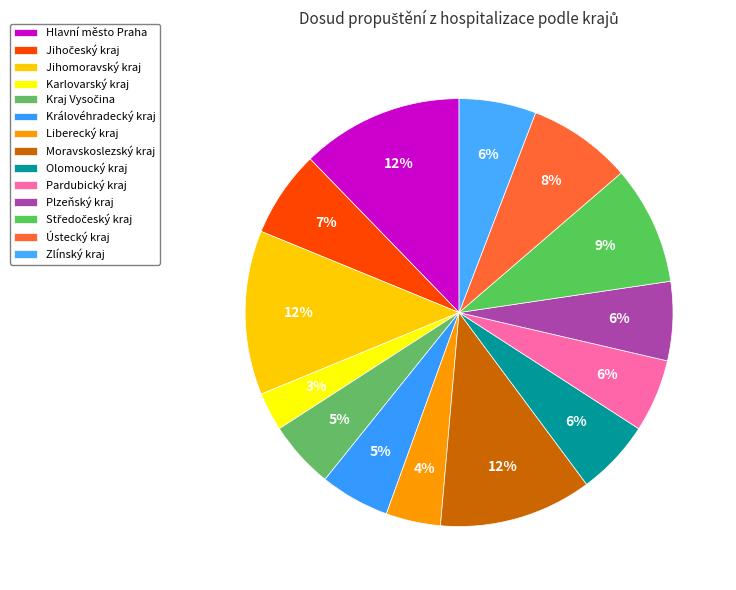

Rank the categories by value from lowest to highest.

Karlovarský kraj, Liberecký kraj, Kraj Vysočina, Královéhradecký kraj, Pardubický kraj, Olomoucký kraj, Zlínský kraj, Plzeňský kraj, Jihočeský kraj, Ústecký kraj, Středočeský kraj, Moravskoslezský kraj, Hlavní město Praha, Jihomoravský kraj